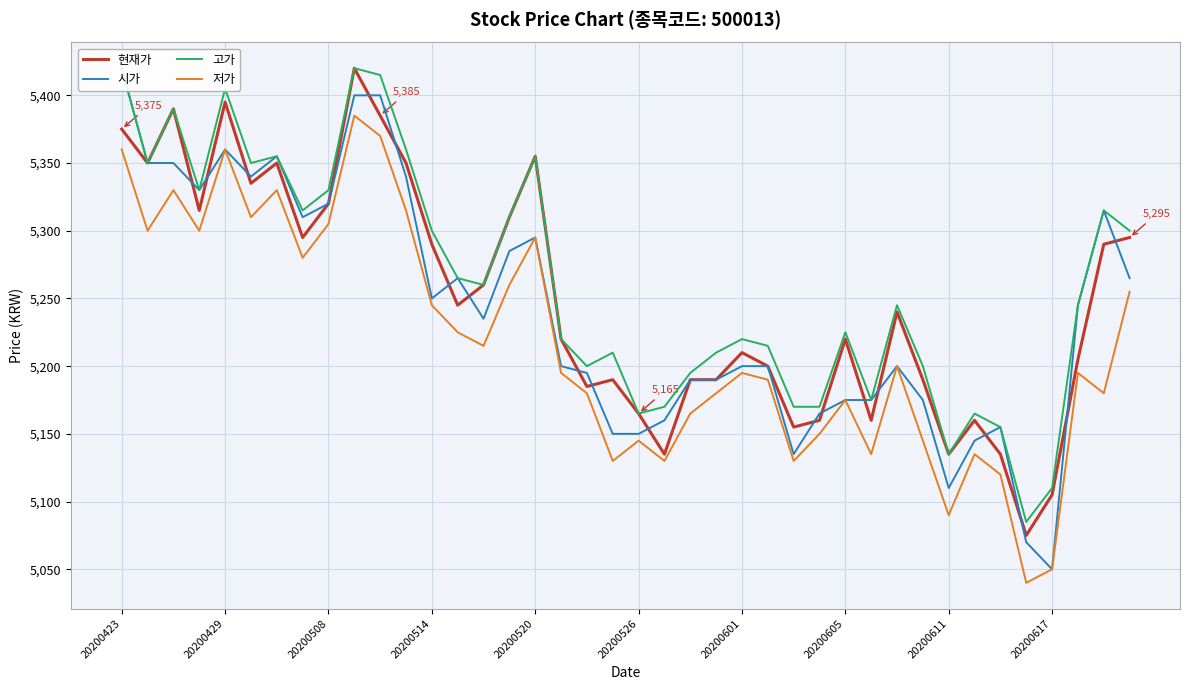

The 현재가 series shows 5290 at 20200514. True or false?

True